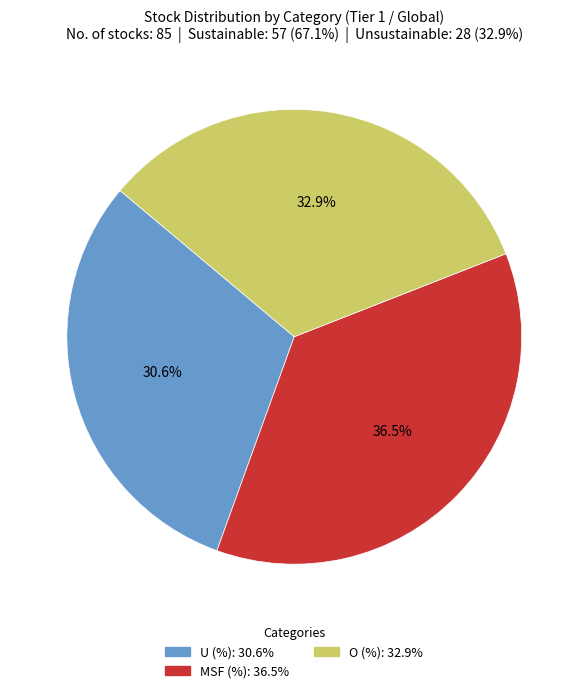

What is the largest slice in the pie chart?

MSF (%)